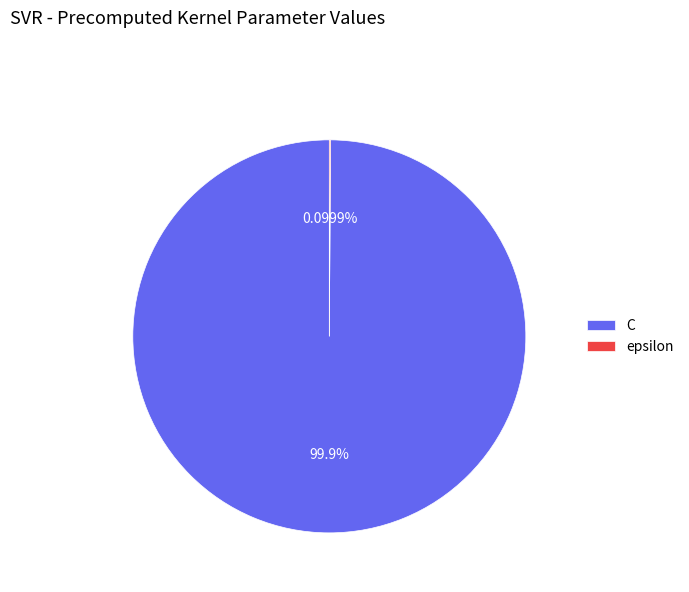

Which category accounts for the majority?

C